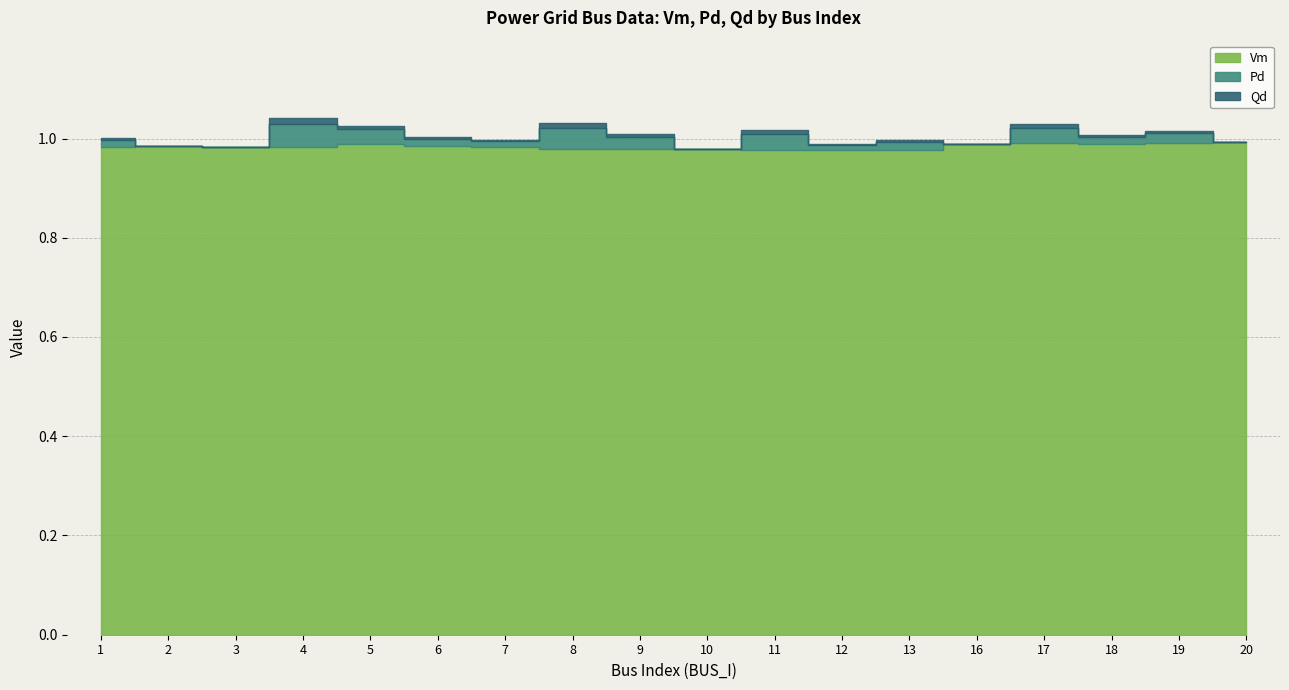

What is the lowest value of the Vm series?

1.0